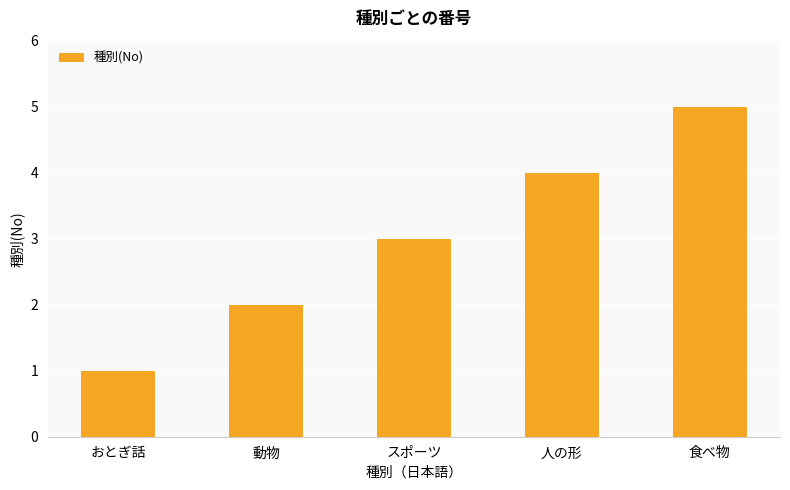

What is the change in value from スポーツ to 人の形?

+1